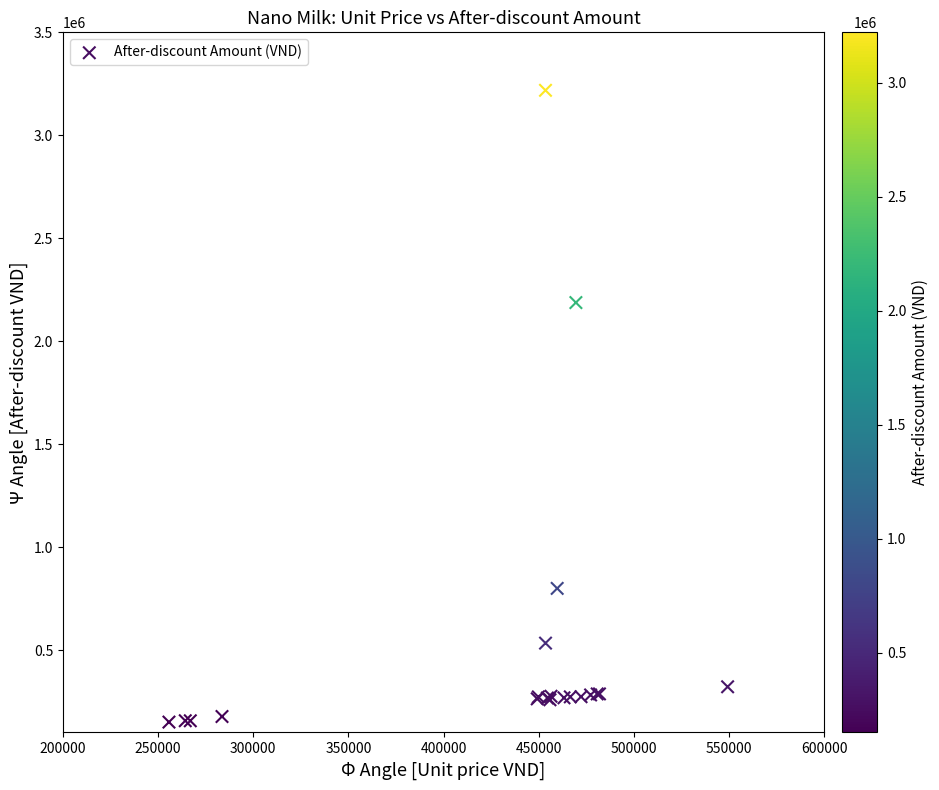

What Y value in the scatter plot is closest to 1684389?

2187676.3